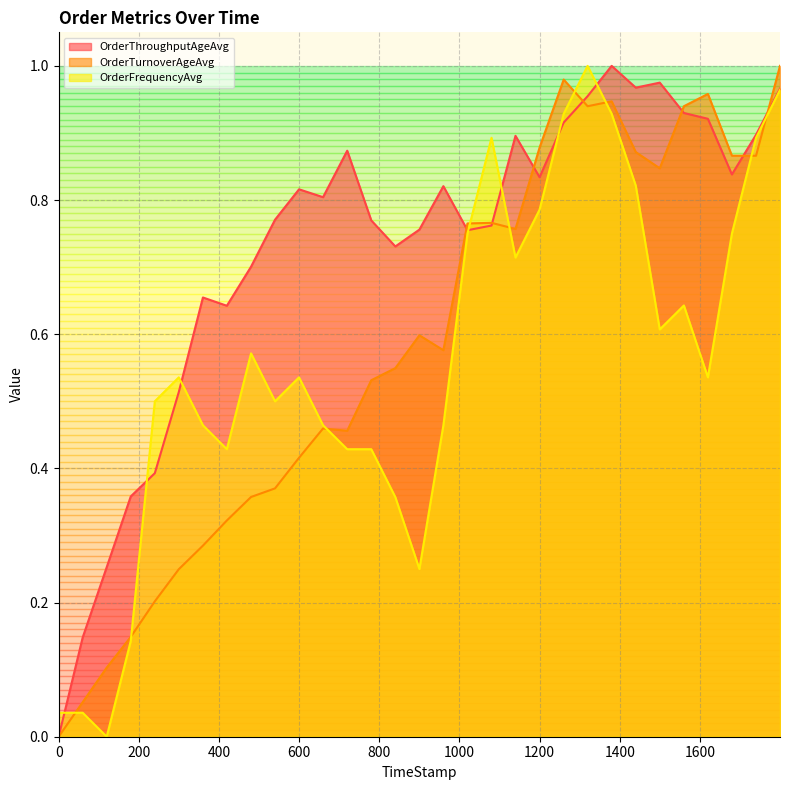

Reading left to right, extract all data points from this chart.

OrderThroughputAgeAvg: 0=0.0	59.93=0.1	119.88=0.3	179.9=0.4	239.89=0.4	299.71=0.5	359.91=0.7	419.6=0.6	479.97=0.7	539.81=0.8	599.69=0.8	659.61=0.8	719.93=0.9	779.92=0.8	839.98=0.7	900=0.8	959.79=0.8	1019.86=0.8	1079.93=0.8	1139.7=0.9	1199.82=0.8	1259.94=0.9	1319.62=1.0	1379.64=1.0	1439.83=1.0	1499.63=1.0	1559.86=0.9	1619.74=0.9	1679.61=0.8	1739.86=0.9	1799.63=1.0
OrderTurnoverAgeAvg: 0=0.0	59.93=0.1	119.88=0.1	179.9=0.1	239.89=0.2	299.71=0.2	359.91=0.3	419.6=0.3	479.97=0.4	539.81=0.4	599.69=0.4	659.61=0.5	719.93=0.5	779.92=0.5	839.98=0.5	900=0.6	959.79=0.6	1019.86=0.8	1079.93=0.8	1139.7=0.8	1199.82=0.9	1259.94=1.0	1319.62=0.9	1379.64=0.9	1439.83=0.9	1499.63=0.8	1559.86=0.9	1619.74=1.0	1679.61=0.9	1739.86=0.9	1799.63=1.0
OrderFrequencyAvg: 0=0.0	59.93=0.0	119.88=0.0	179.9=0.1	239.89=0.5	299.71=0.5	359.91=0.5	419.6=0.4	479.97=0.6	539.81=0.5	599.69=0.5	659.61=0.5	719.93=0.4	779.92=0.4	839.98=0.4	900=0.2	959.79=0.5	1019.86=0.7	1079.93=0.9	1139.7=0.7	1199.82=0.8	1259.94=0.9	1319.62=1.0	1379.64=0.9	1439.83=0.8	1499.63=0.6	1559.86=0.6	1619.74=0.5	1679.61=0.7	1739.86=0.9	1799.63=1.0